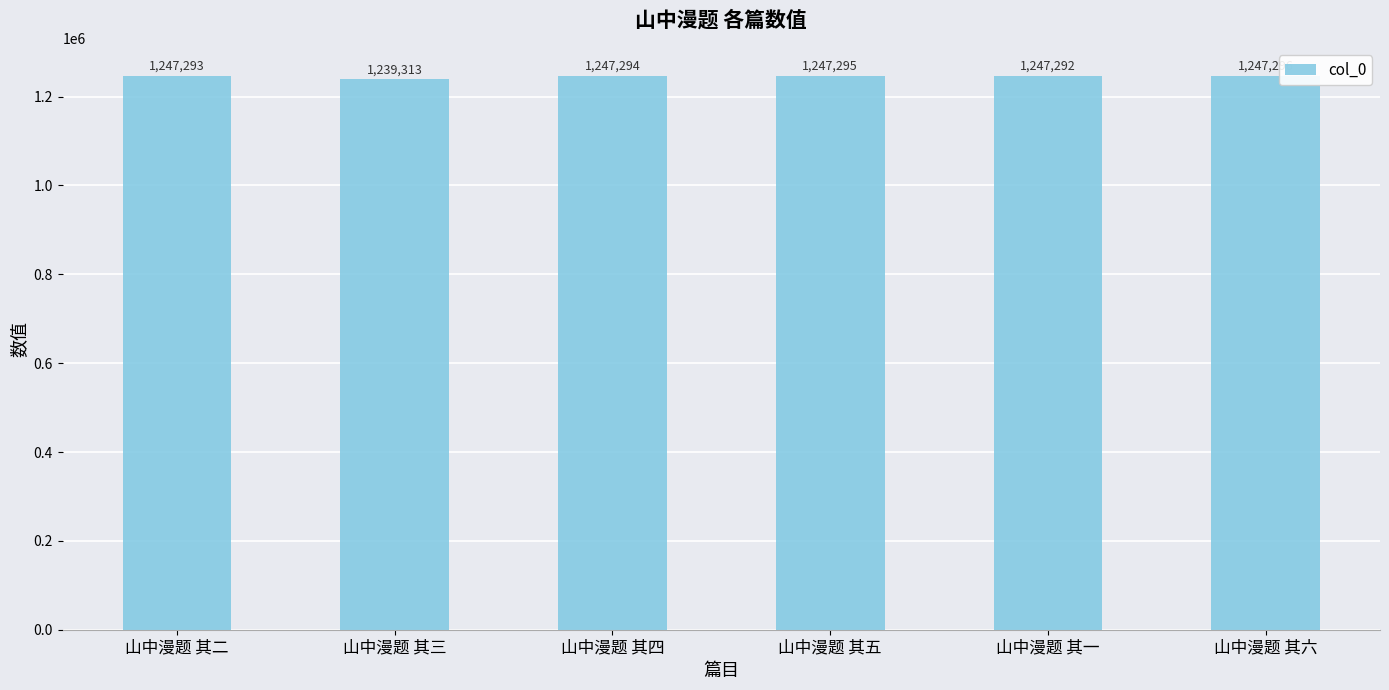

What is the change in value from 山中漫题 其一 to 山中漫题 其六?

+4